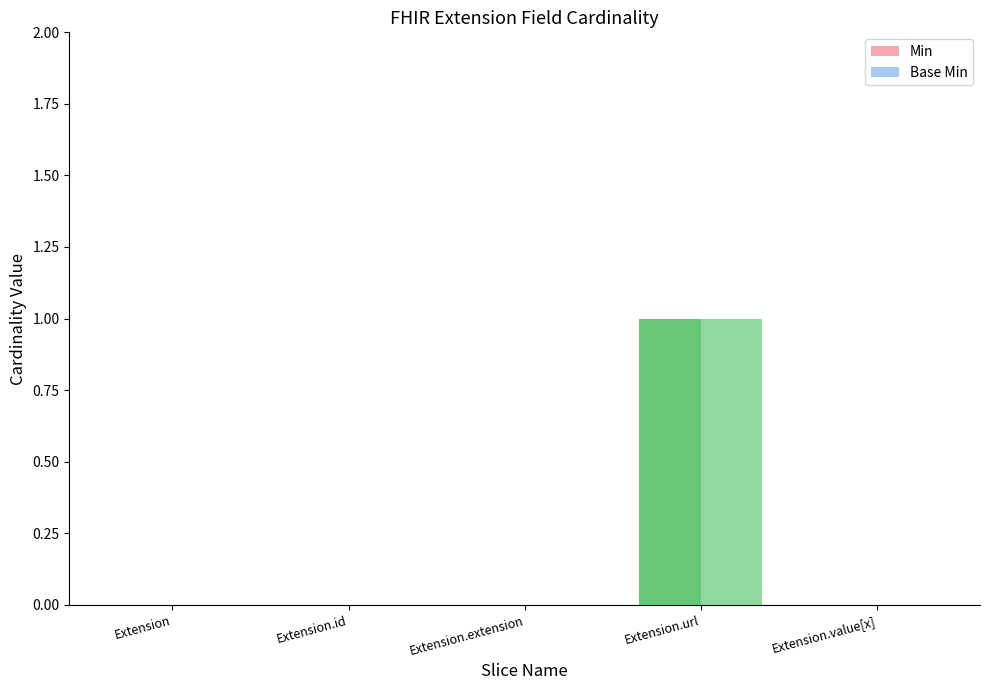

Reading left to right, list all the values displayed in this chart.

Min: Extension=0	Extension.id=0	Extension.extension=0	Extension.url=1	Extension.value[x]=0
Base Min: Extension=0	Extension.id=0	Extension.extension=0	Extension.url=1	Extension.value[x]=0